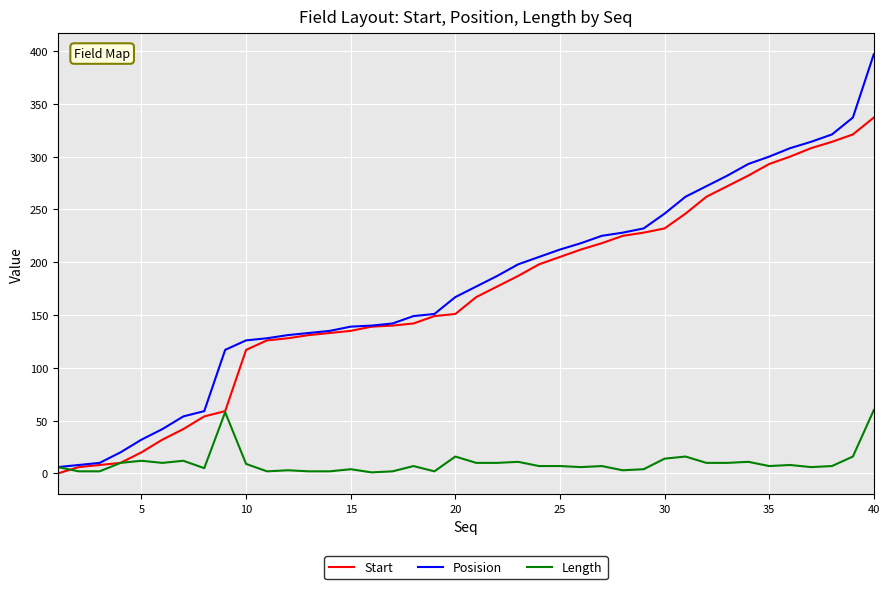

How many series are shown in this chart?

3